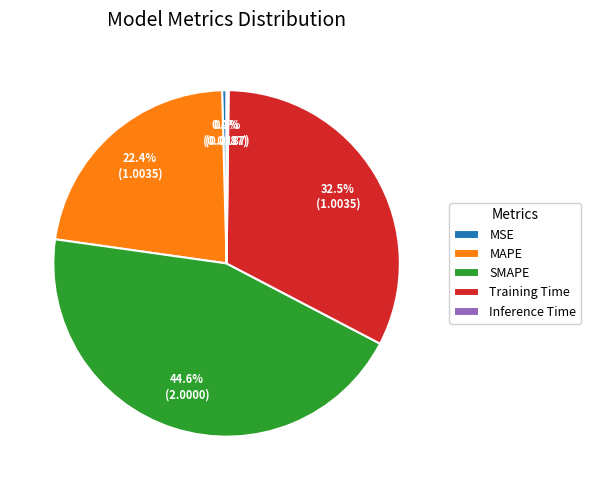

Is there a majority slice in this chart?

No